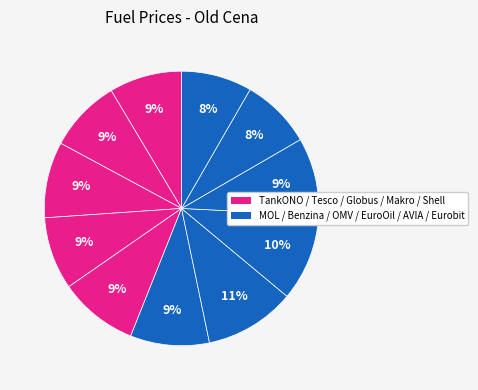

How many slices are in this pie chart?

11